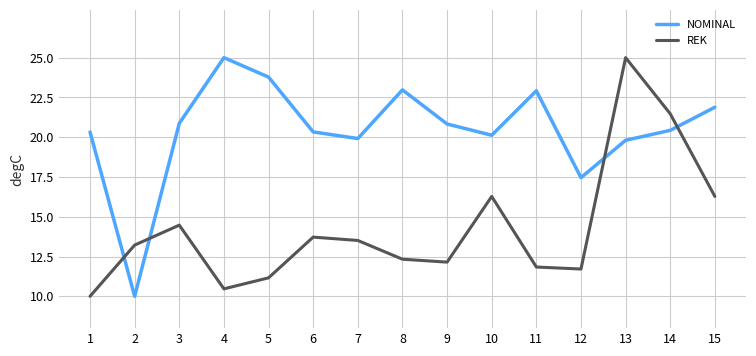

What is the difference between the highest and lowest values at 15?

5.6